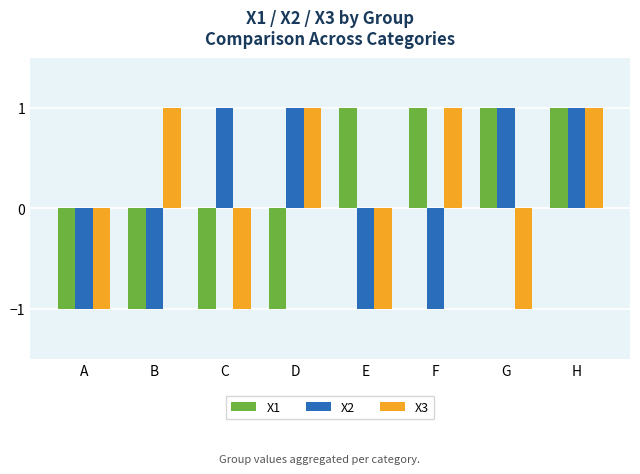

How many groups of bars are there?

8